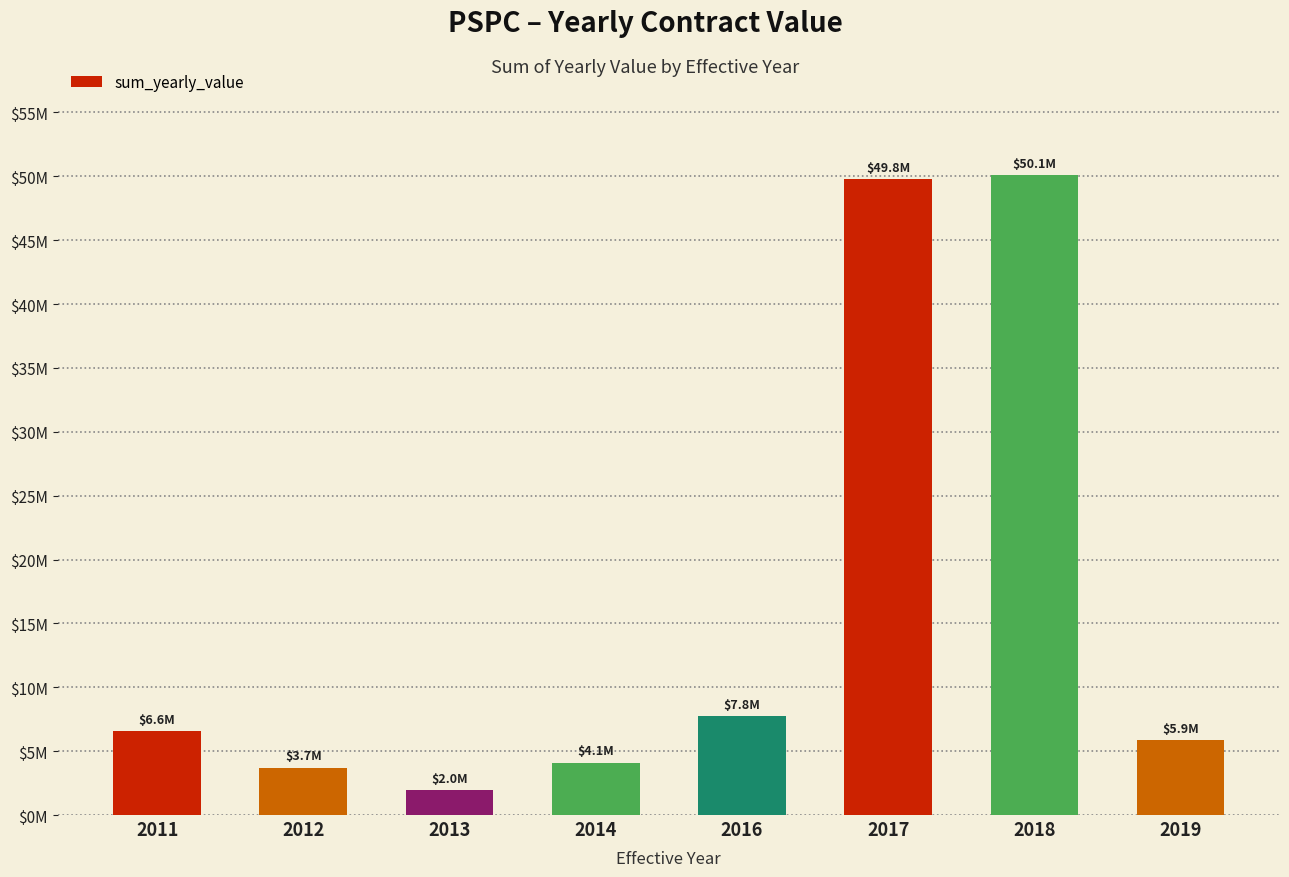

What is the average value?

16232924.0